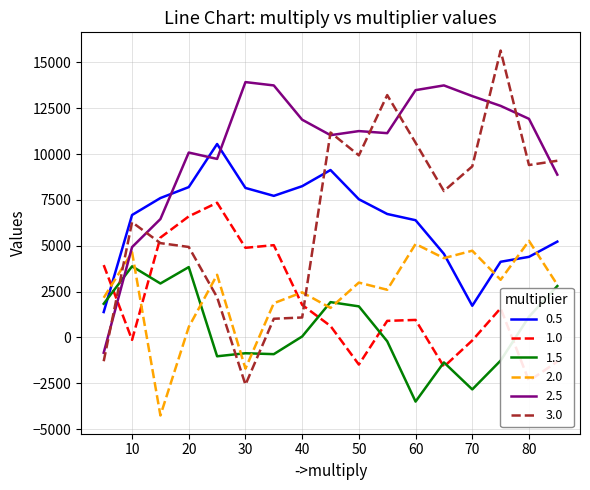

What is the lowest value of the 2.5 series?

-836